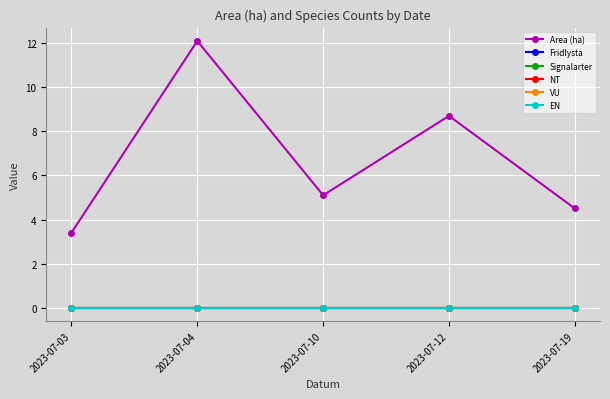

Reading left to right, list all the values displayed in this chart.

Area (ha): 3.4	12.1	5.1	8.7	4.5
Fridlysta: 0.0	0.0	0.0	0.0	0.0
Signalarter: 0.0	0.0	0.0	0.0	0.0
NT: 0.0	0.0	0.0	0.0	0.0
VU: 0.0	0.0	0.0	0.0	0.0
EN: 0.0	0.0	0.0	0.0	0.0